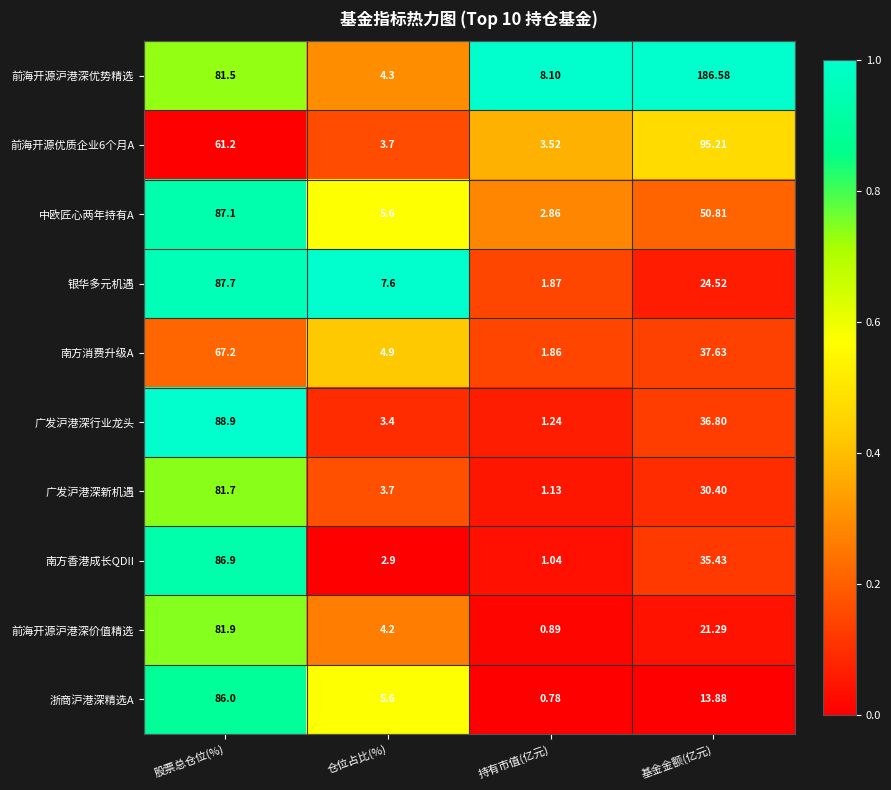

Which series has the largest total across all categories?

前海开源沪港深优势精选